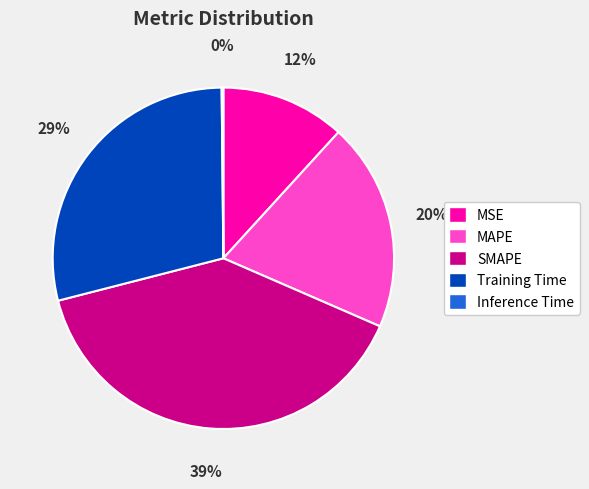

Does any single category account for the majority?

No